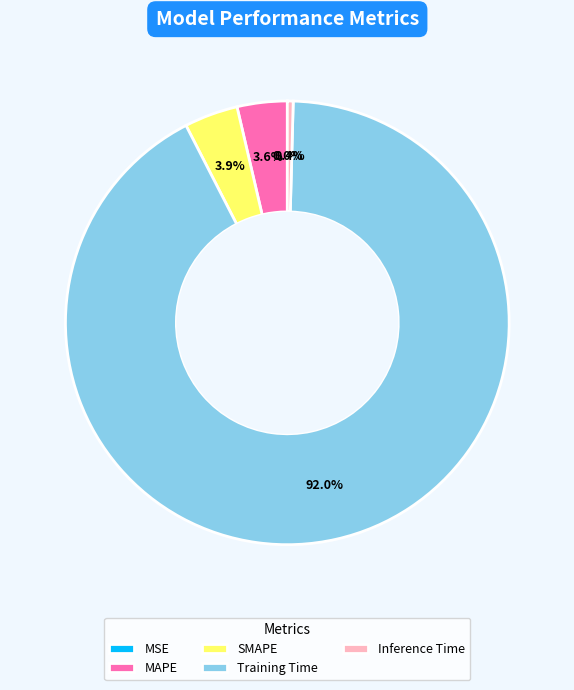

Is the sum of MAPE and Inference Time greater than half?

No